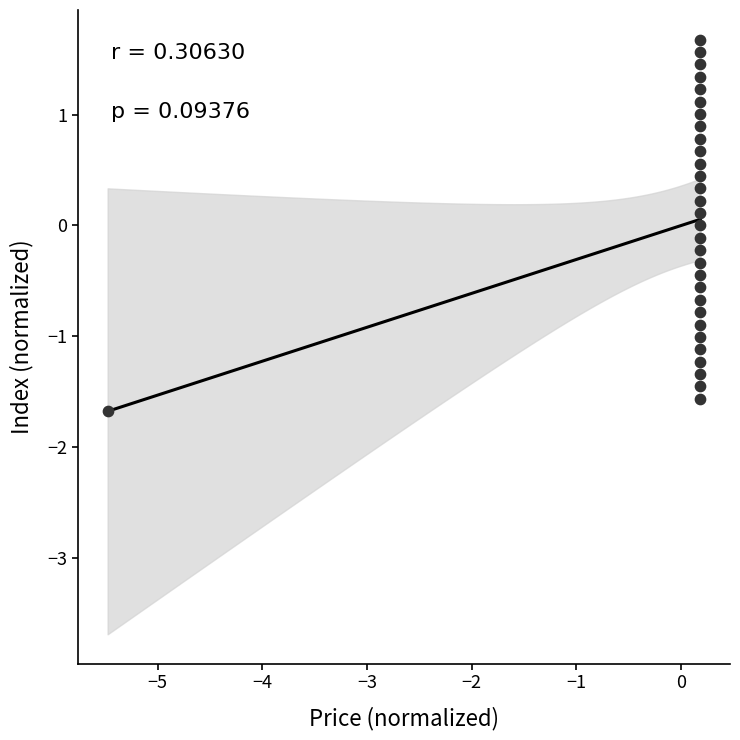

What is the range of Y values (max minus min)?

3.4